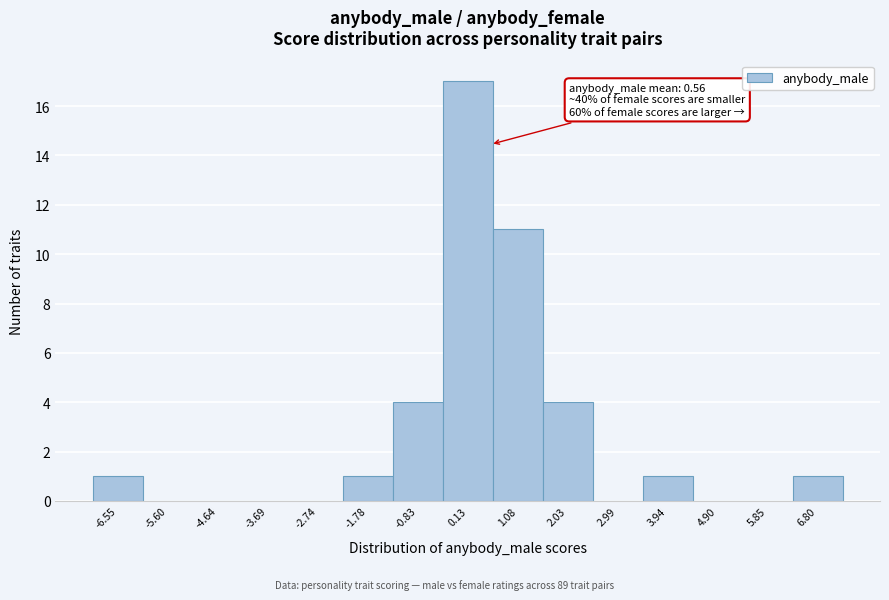

Which range on the x-axis has the tallest bar?

-0.4 to 0.6